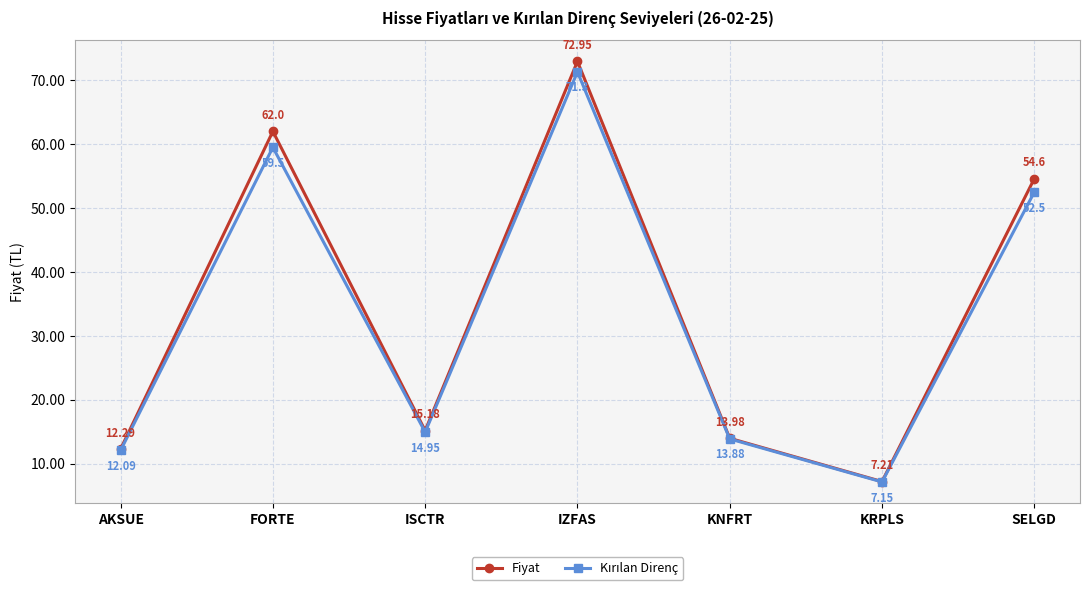

What is the label of the 3rd point from the left?

ISCTR